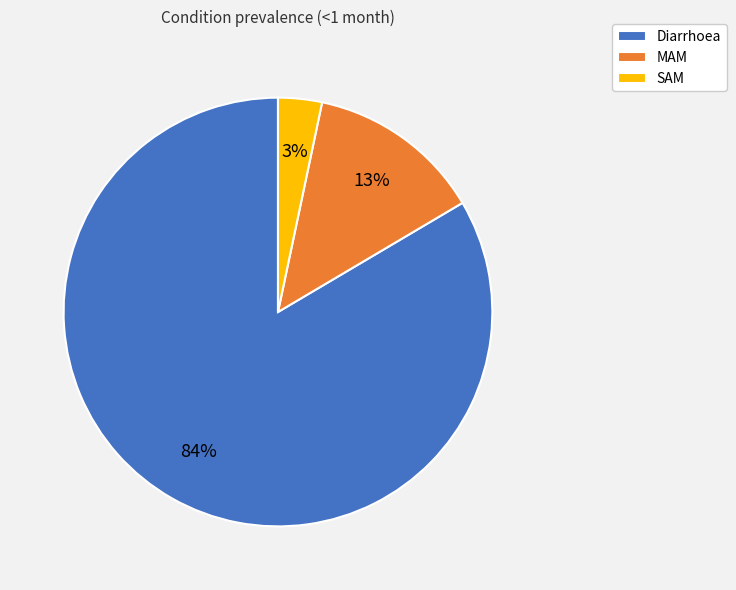

Which slice is the largest?

Diarrhoea